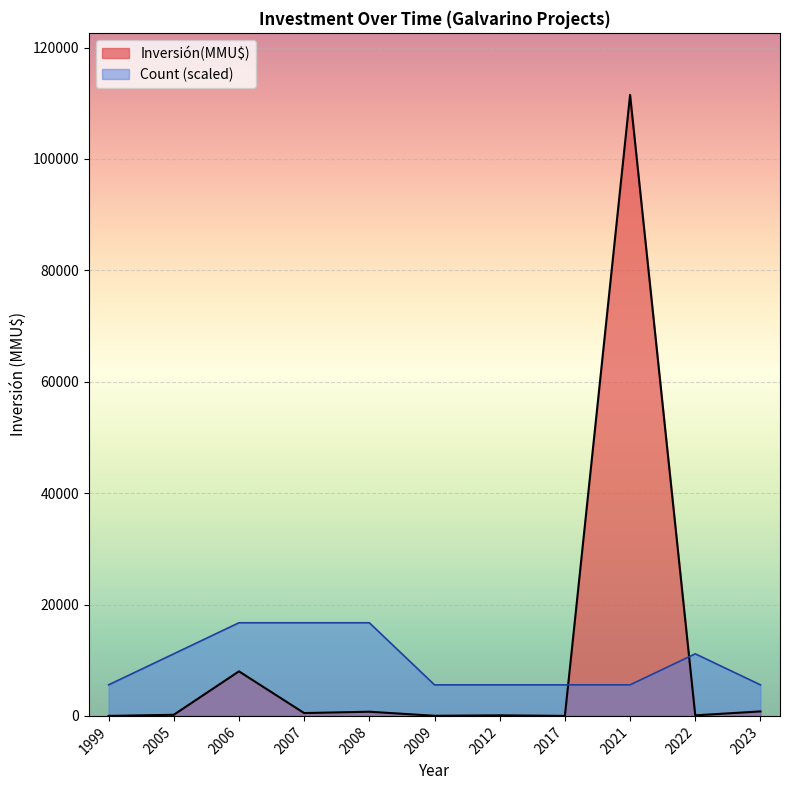

List the series in order of their peak value, lowest first.

Count (scaled), Inversión(MMU$)